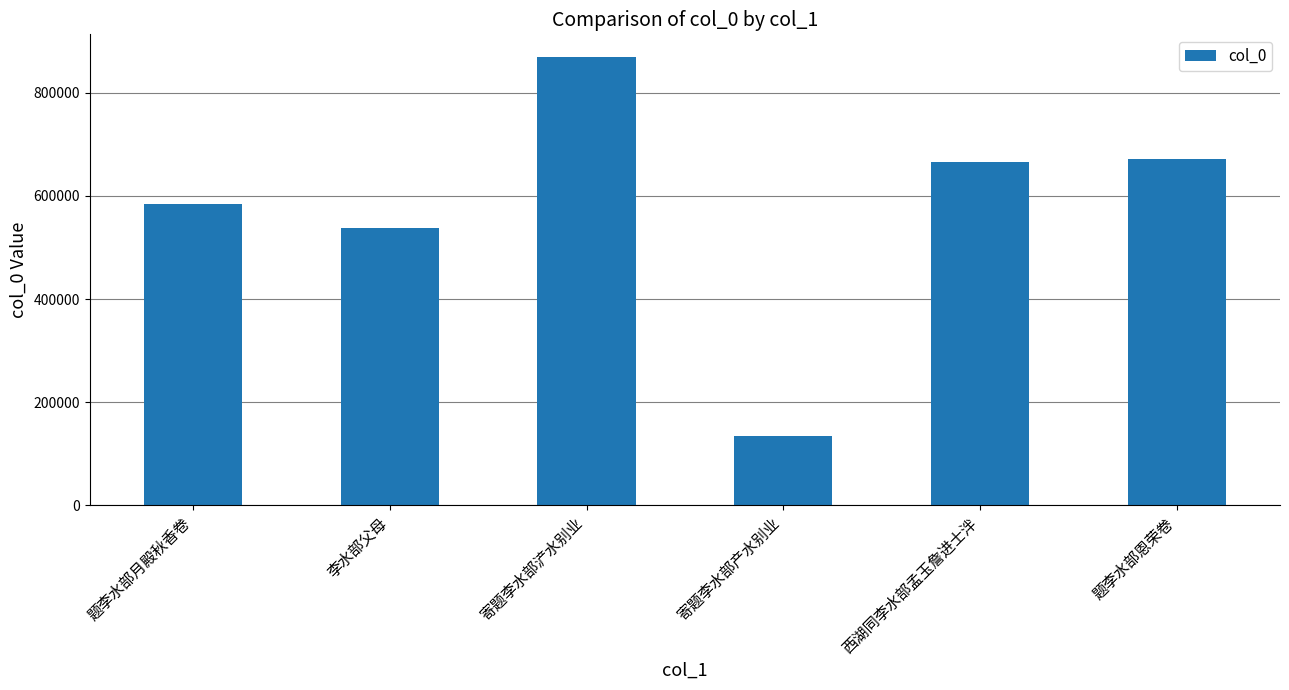

What is the ratio of the value at 西湖同李水部孟玉詹进士泮 to the value at 寄题李水部浐水别业?

0.8